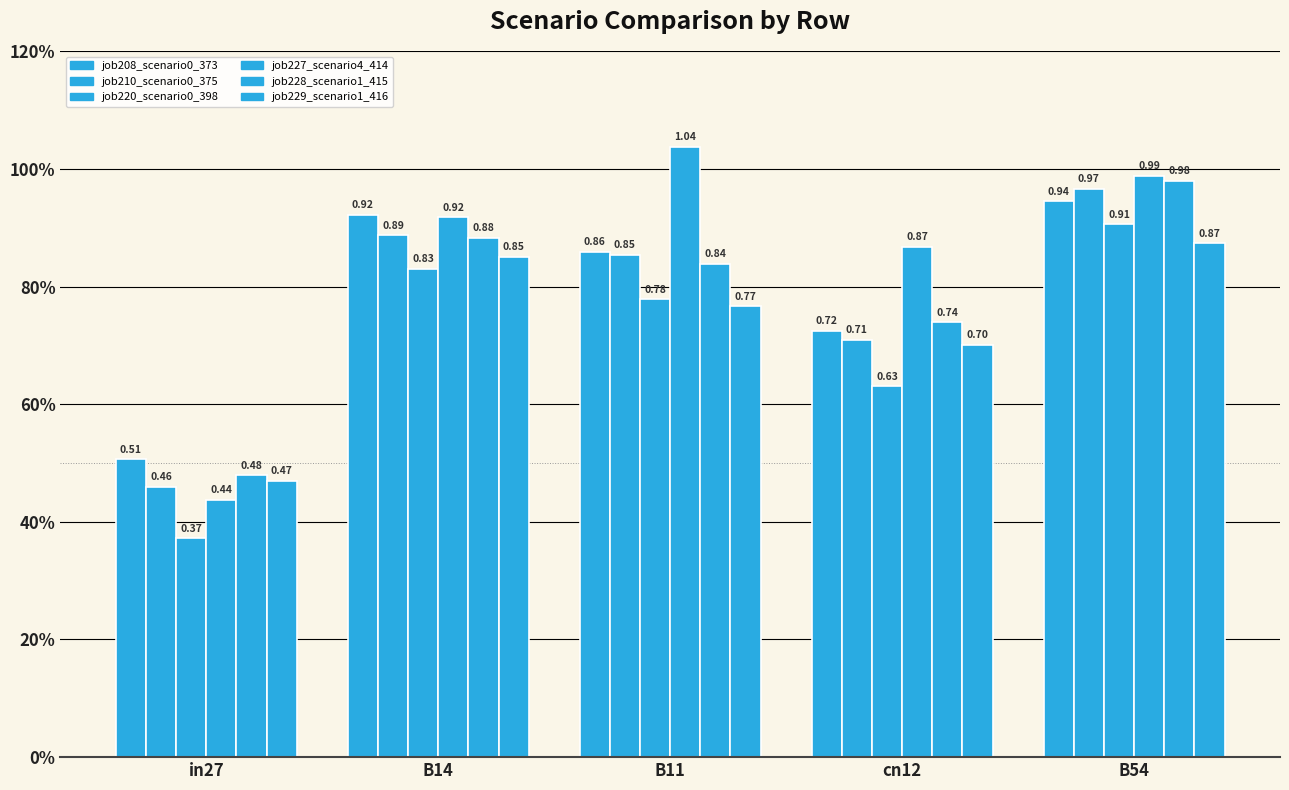

Does the chart contain stacked bars?

No